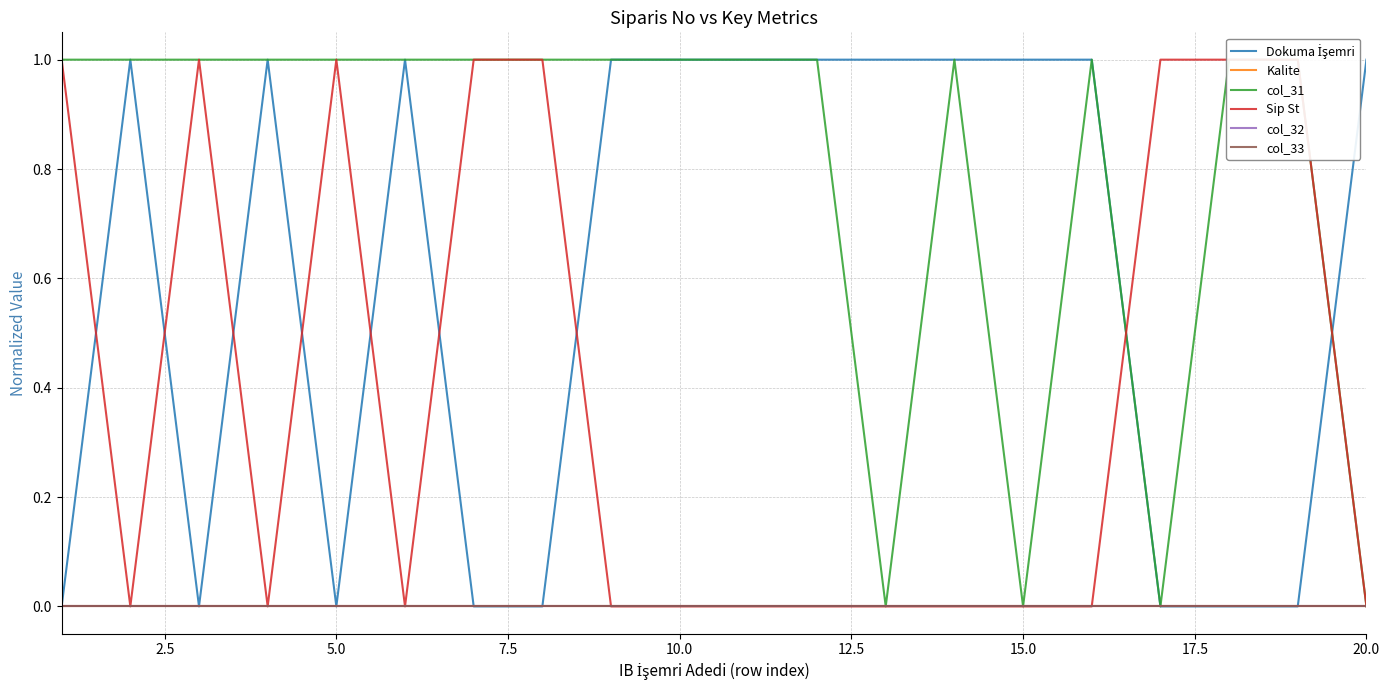

What are all the series names shown in the legend?

Dokuma İşemri, Kalite, col_31, Sip St, col_32, col_33